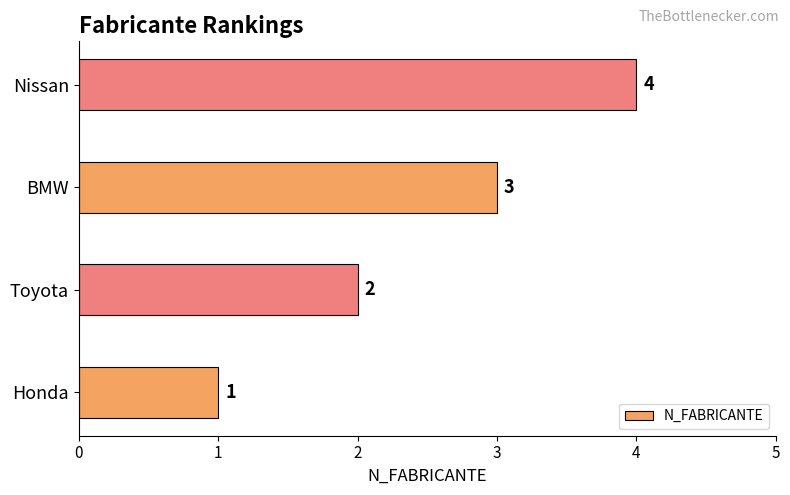

What is the sum of all values?

10